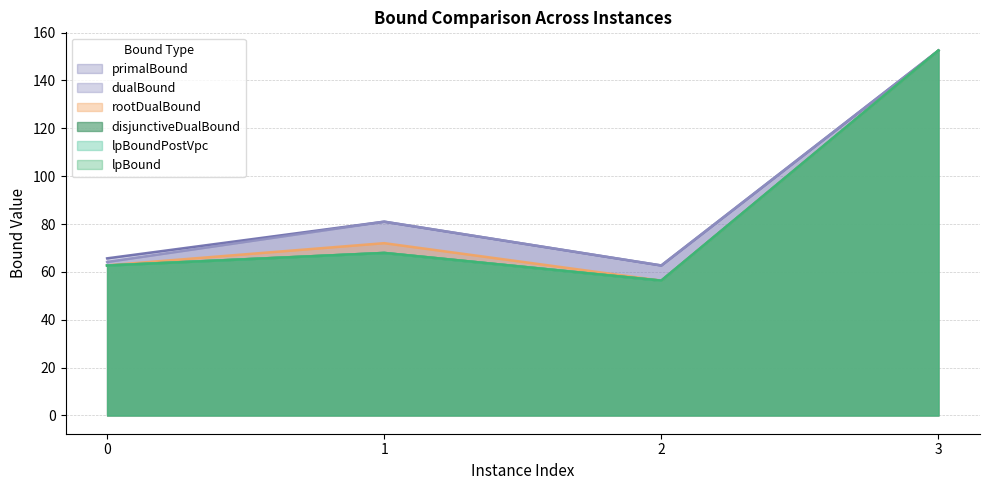

How many values in the lpBoundPostVpc series are below 67?

2